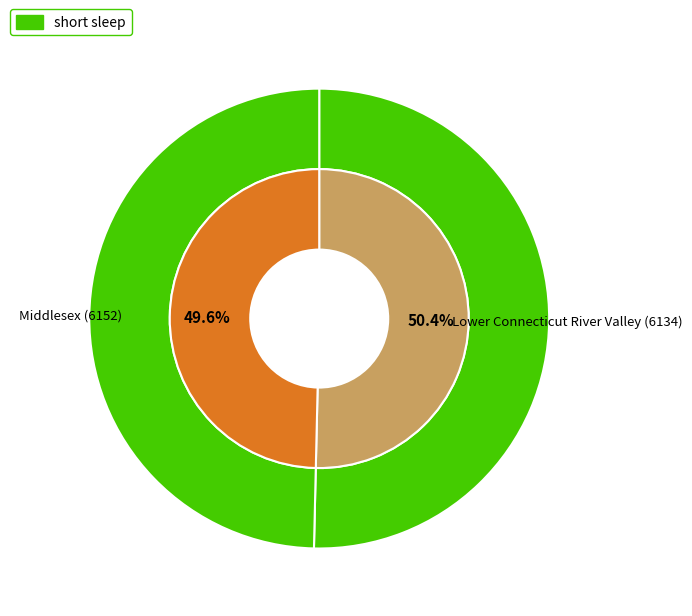

What is the smallest slice in the pie chart?

Middlesex (6152)